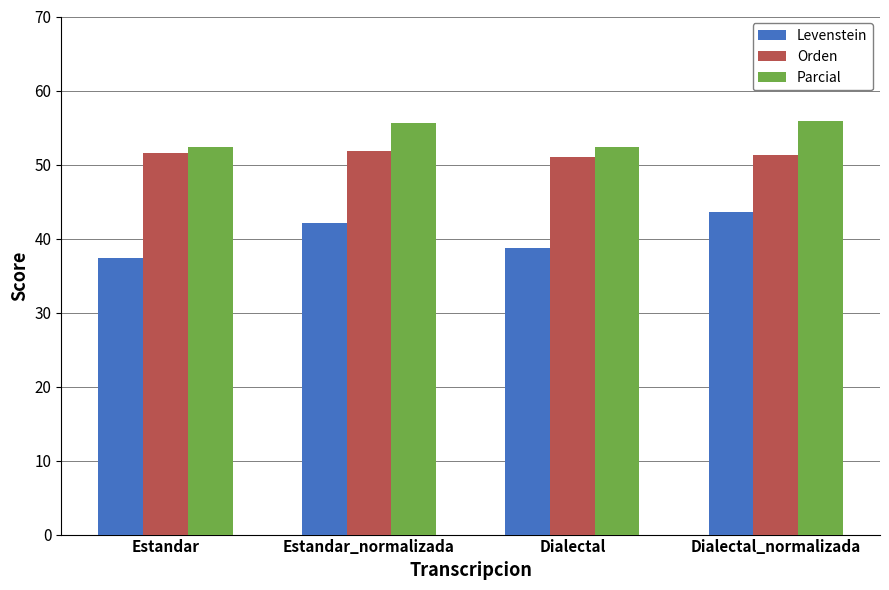

Is it true that Orden equals 25.8 at Estandar_normalizada?

False